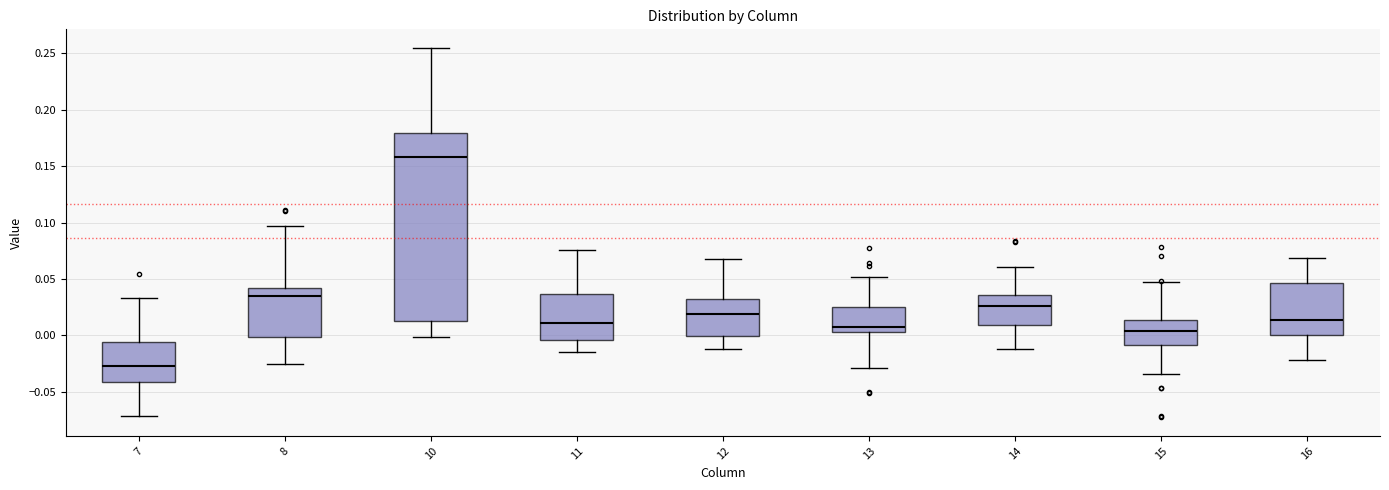

Which box has the highest median line?

10